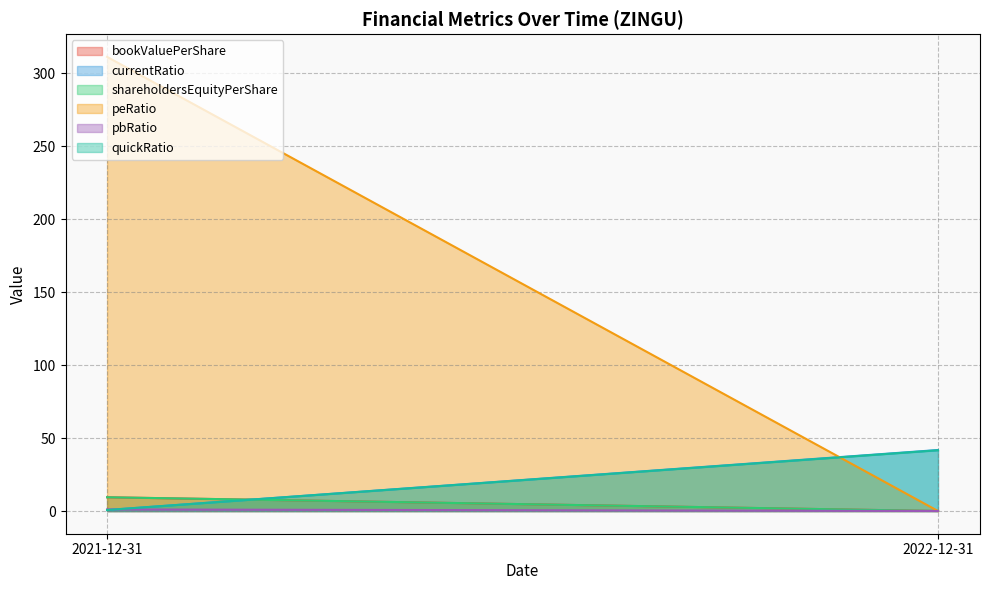

How many values in the pbRatio series exceed 1?

1